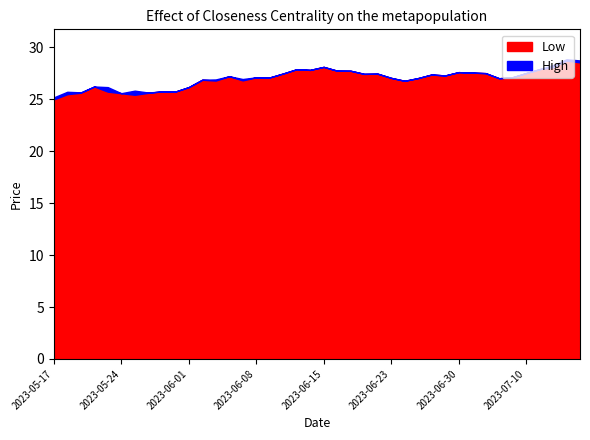

What is the average value of the Low series?

27.0